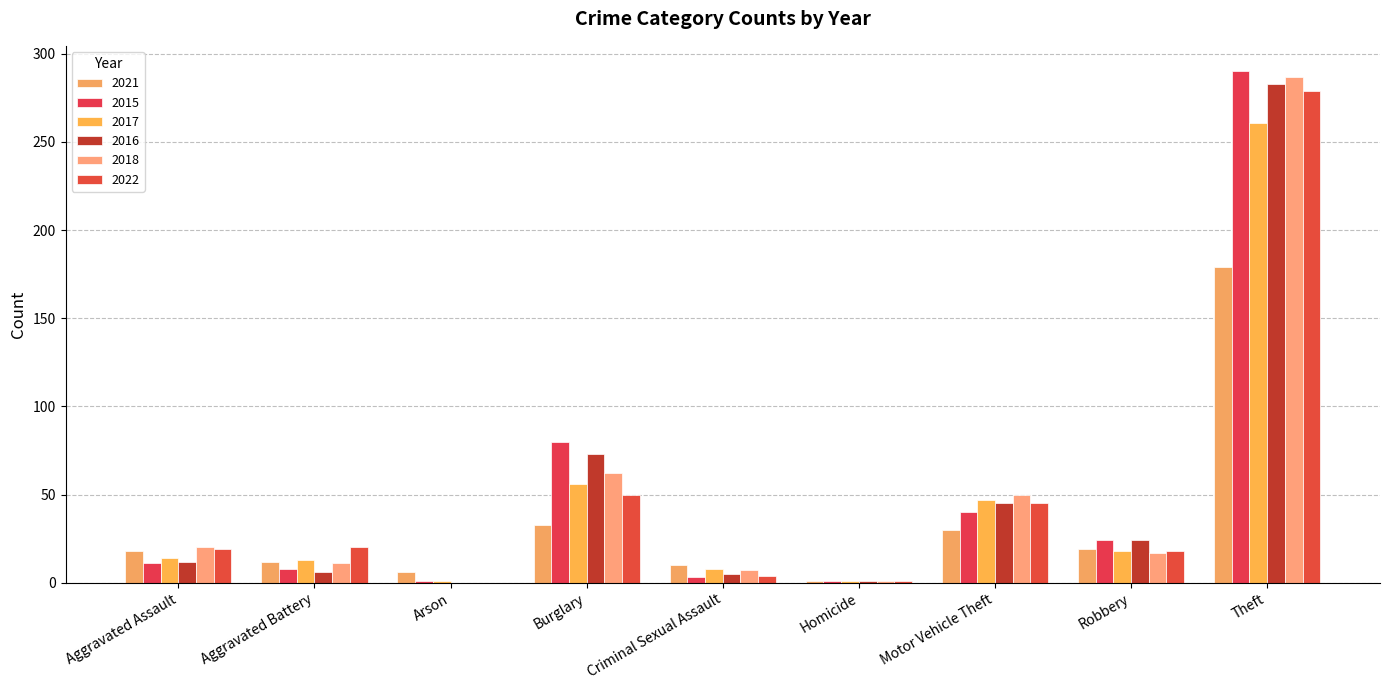

Does the chart contain stacked bars?

No